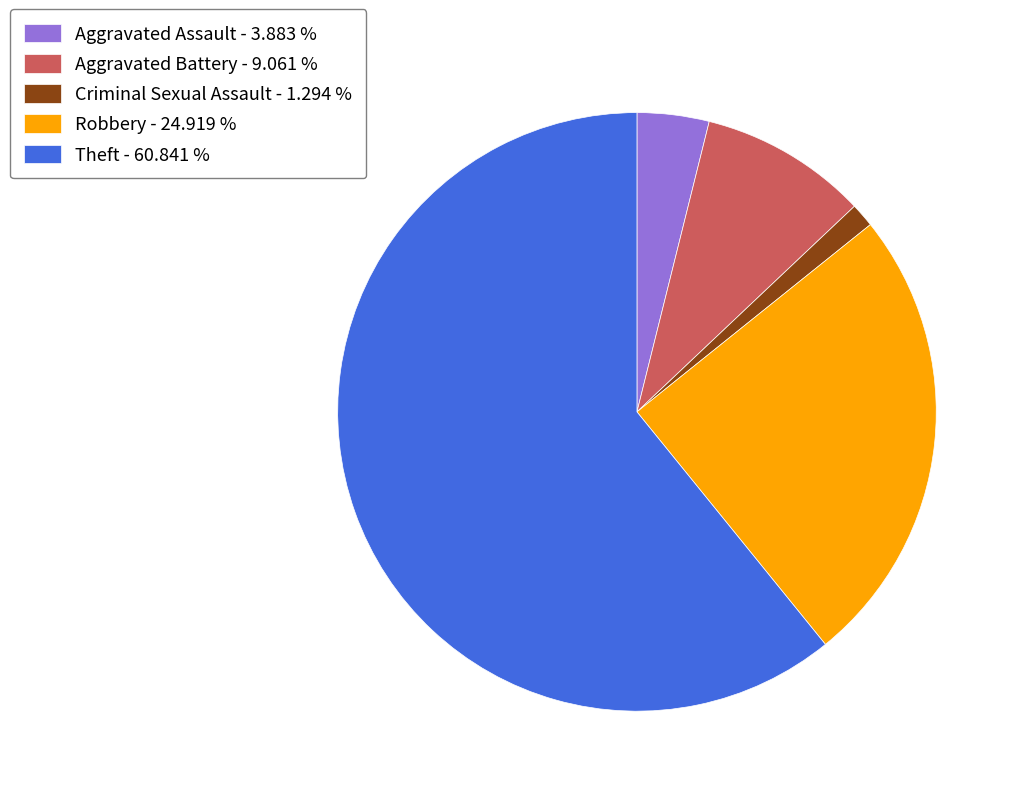

True or false: Aggravated Assault accounts for 10% of the total.

False